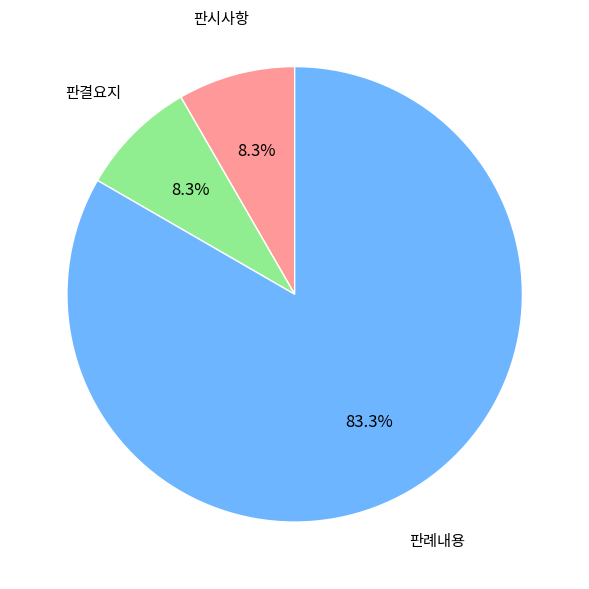

What is the ratio of the value at 판시사항 to the value at 판례내용?

0.1